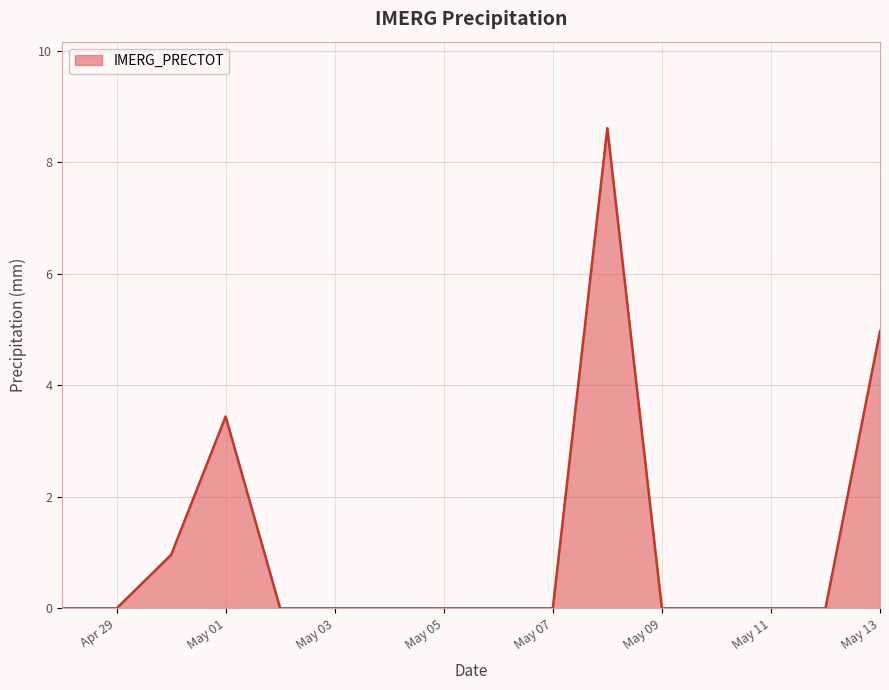

What is the difference between the maximum and minimum values?

8.6